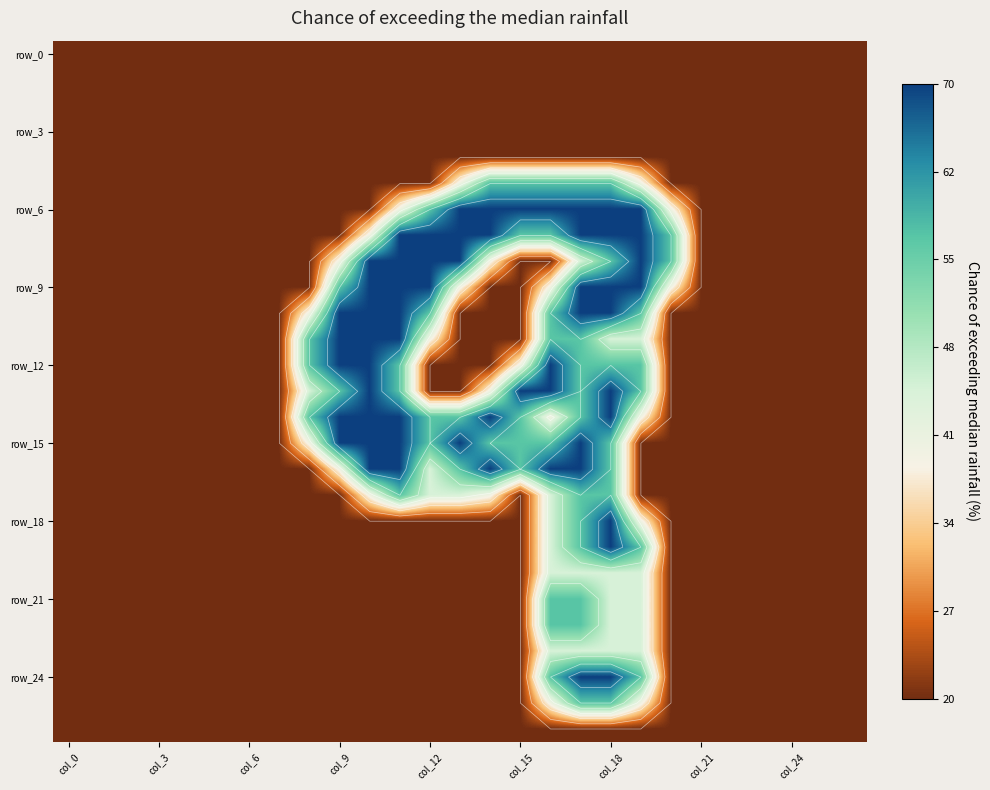

Is it true that row_9 equals 1.2 at col_9?

False